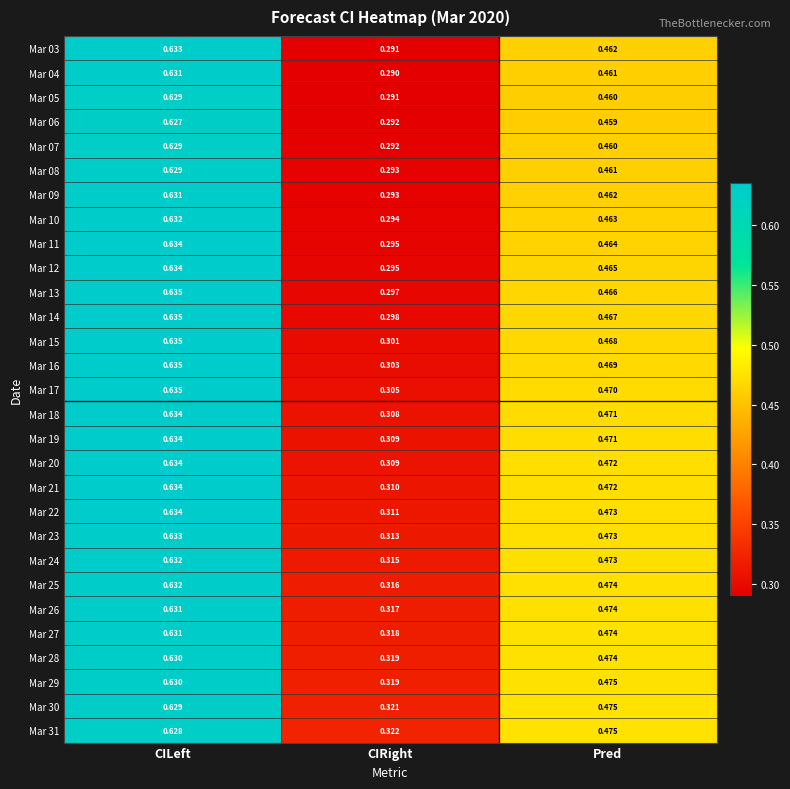

Where is Mar 12 nearest to the value 0?

CIRight